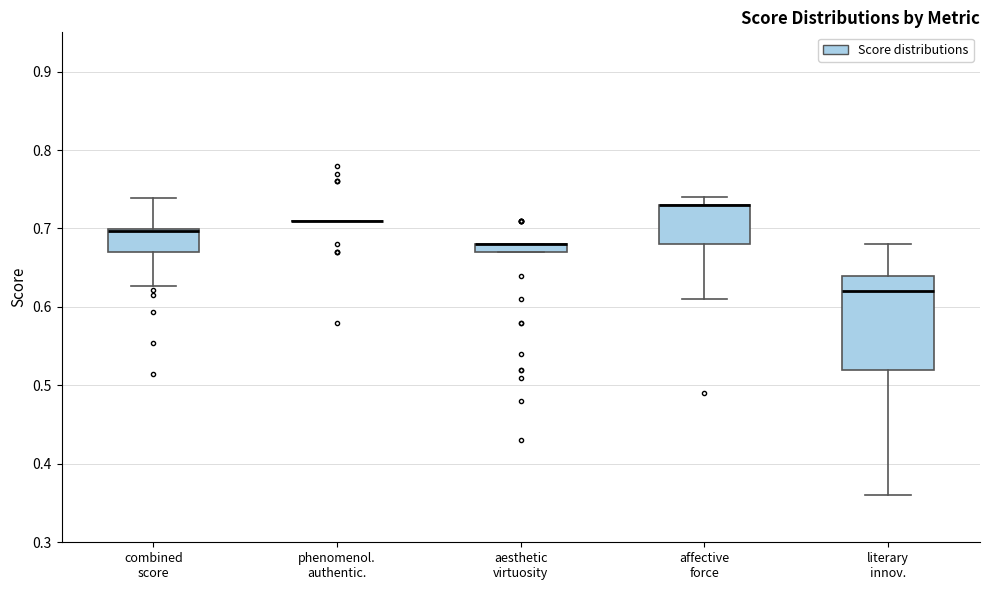

Comparing the boxes themselves (not the whiskers), which one is the tallest?

literary innov.